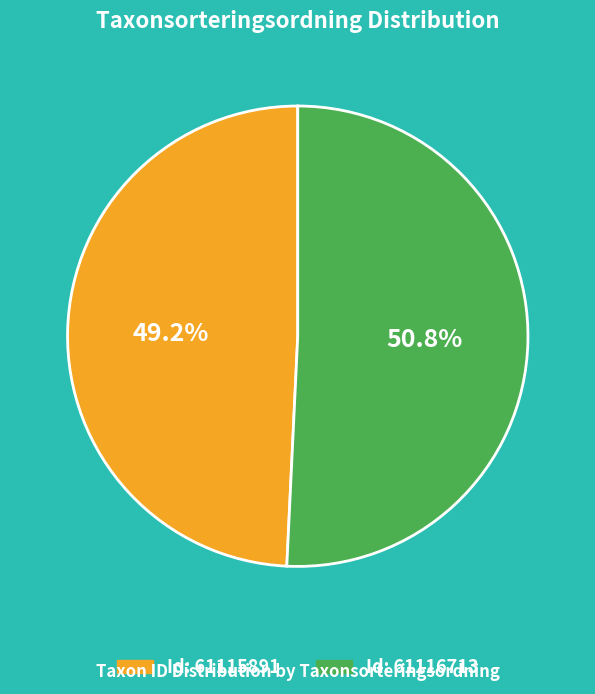

How many segments does this pie chart have?

2